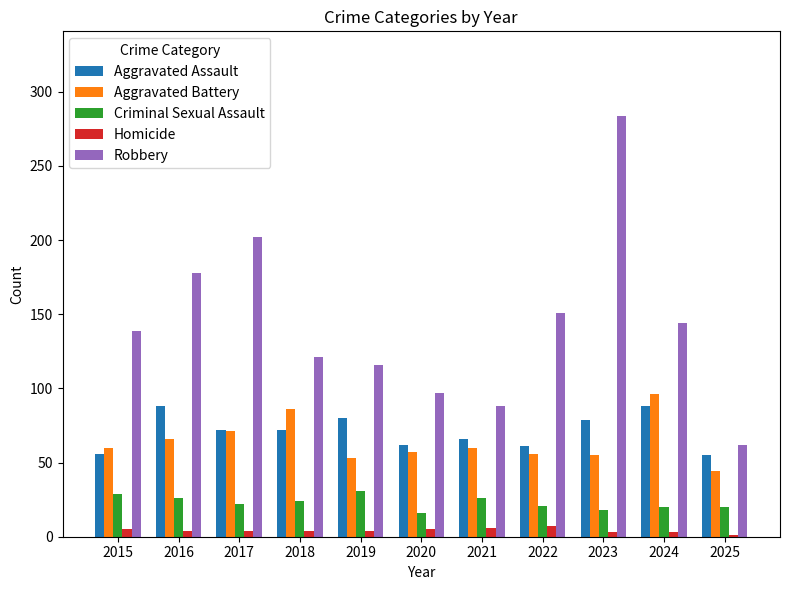

Which series has the largest range (max minus min)?

Robbery